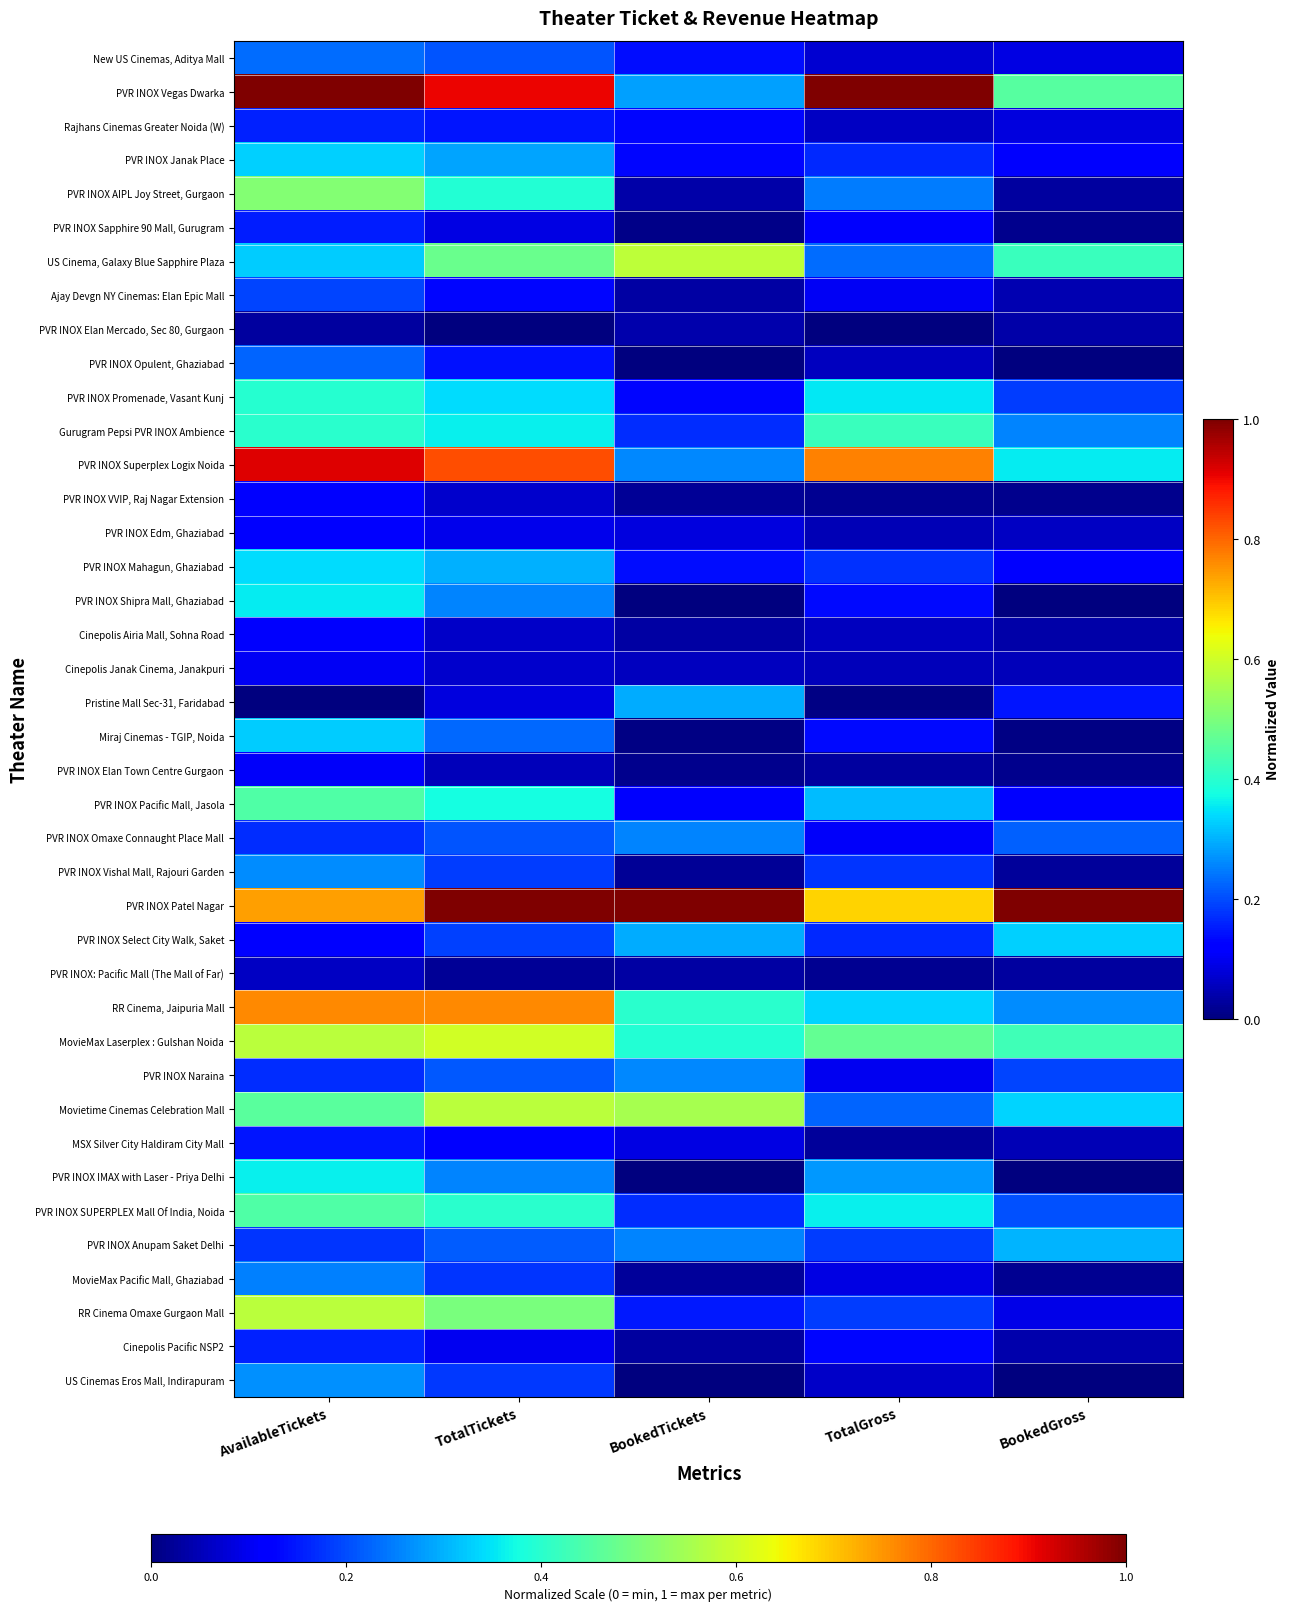

Which series changed the most between TotalGross and BookedGross?

PVR INOX Vegas Dwarka